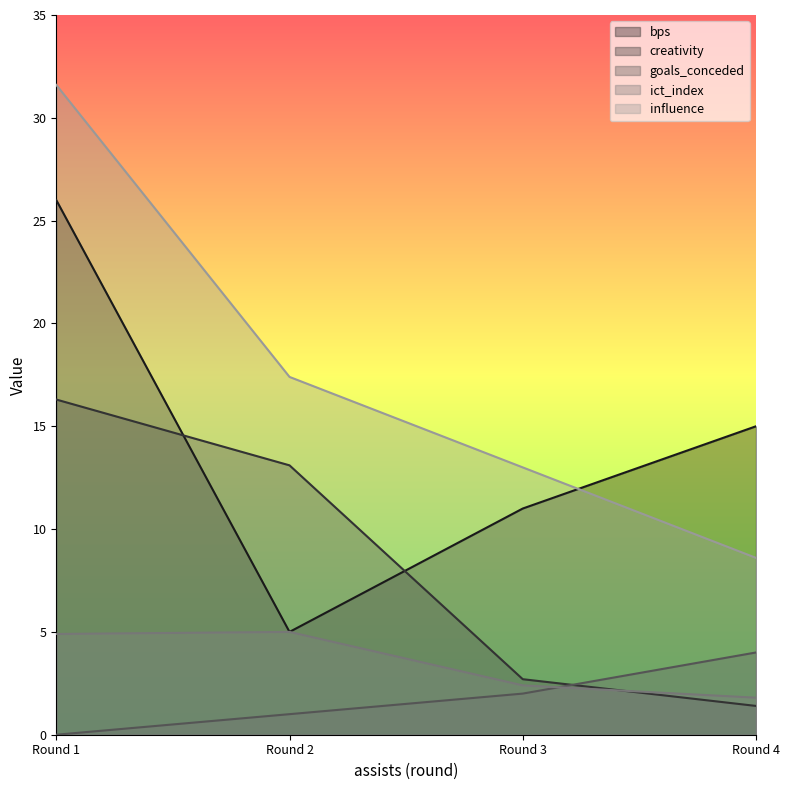

Read the bps value at Round 4.

15.0